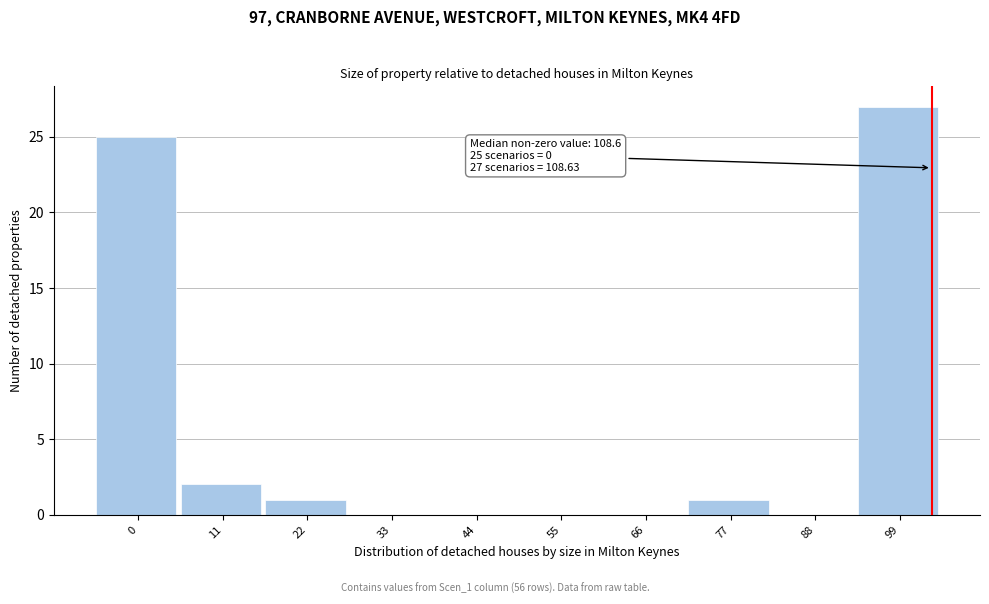

Reading left to right, extract all data points from this chart.

0=25	11=2	22=1	33=0	44=0	55=0	66=0	77=1	88=0	99=27